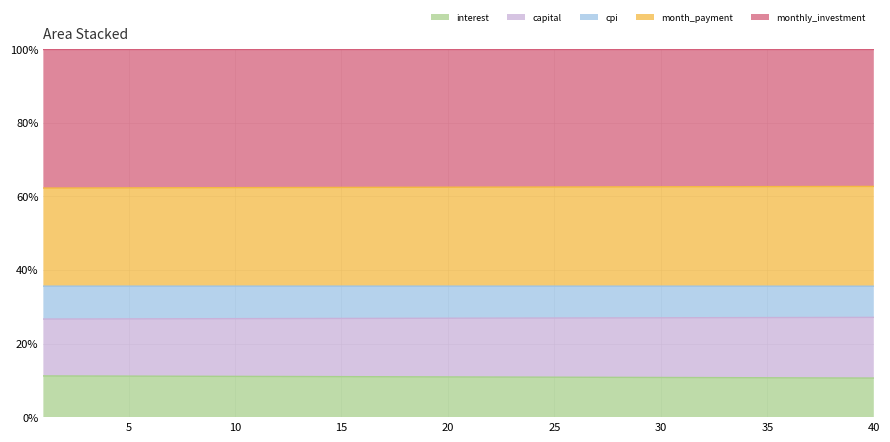

What is the spread (max minus min) of values at 2?

51.1